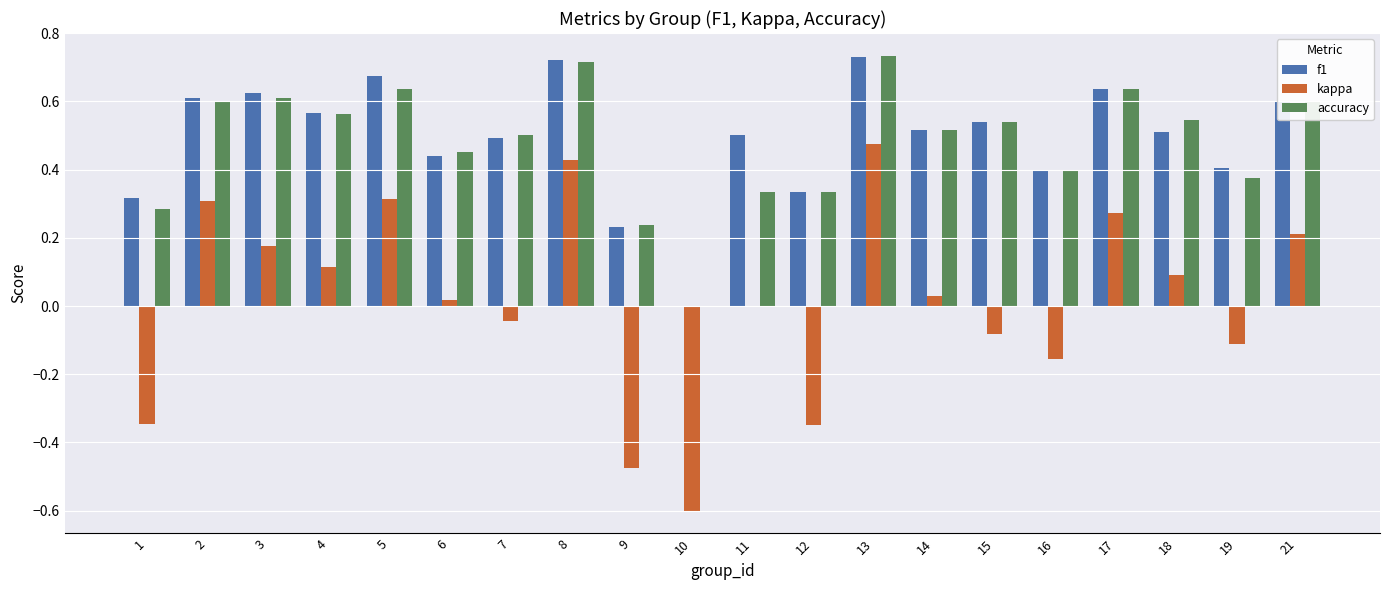

Which series changed the most between 5 and 9?

kappa